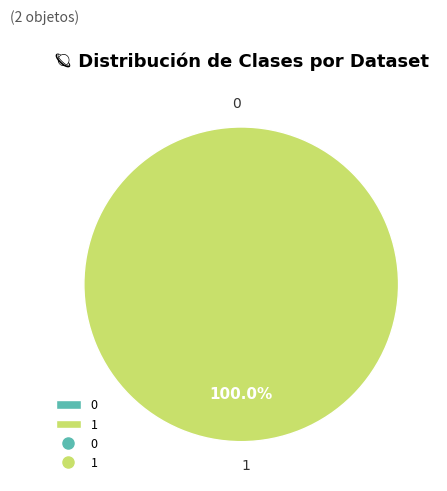

Which category has the biggest portion of the pie?

1